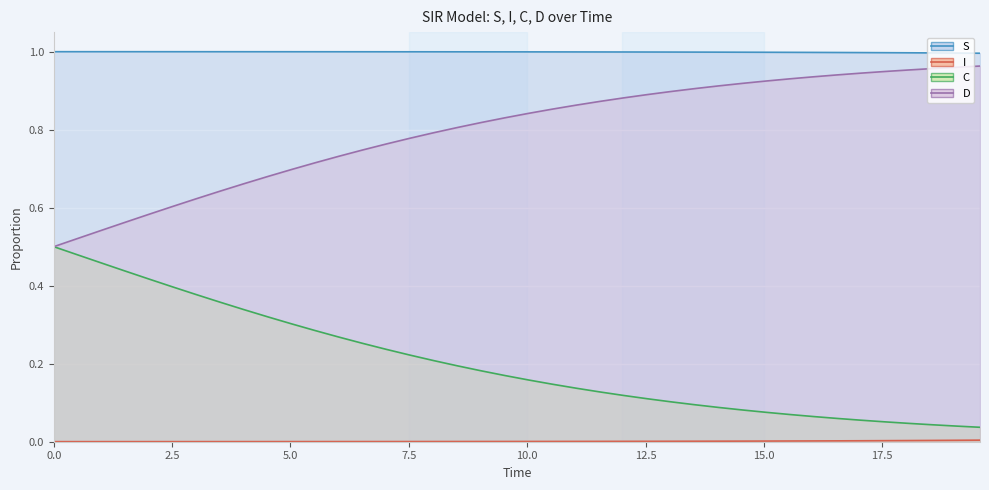

How many categories are shown in the chart?

40